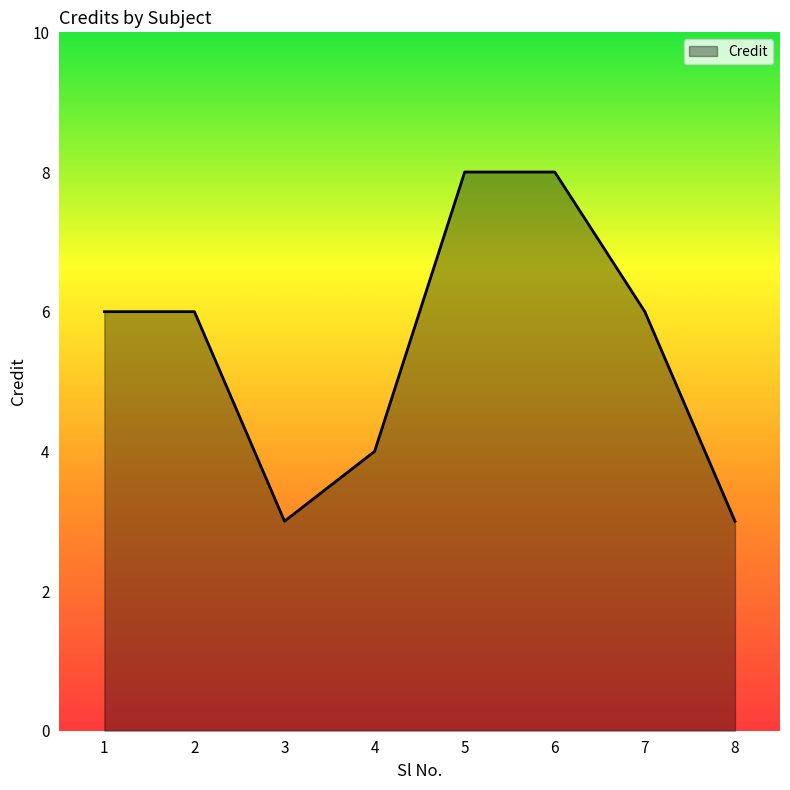

What value does the data have at 7?

6